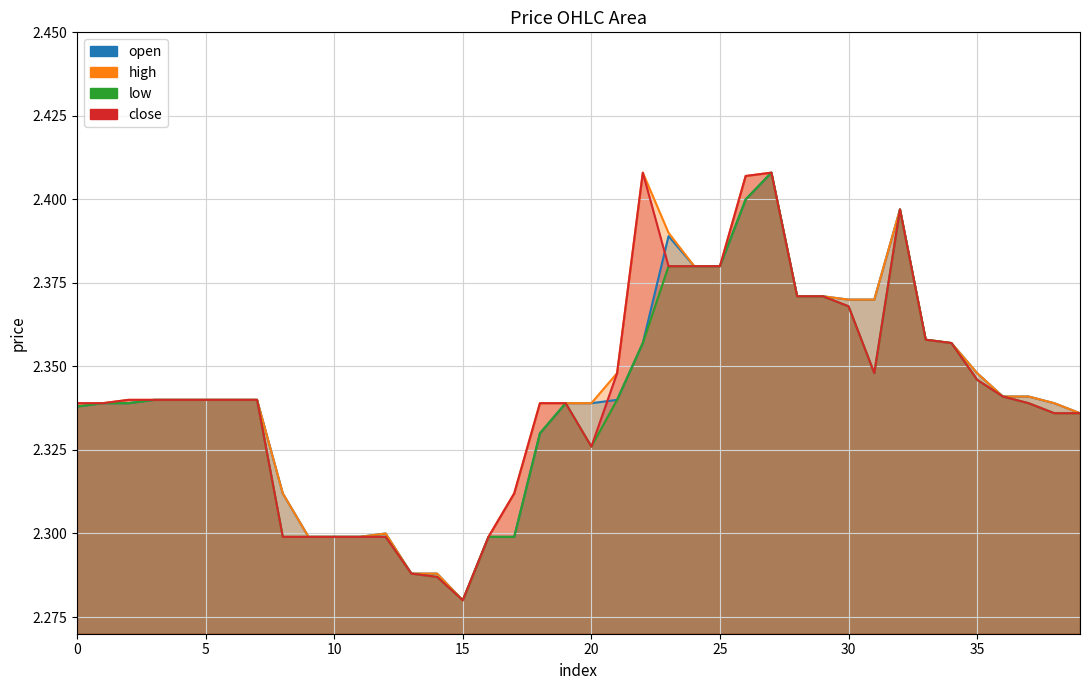

Reading right to left, what are all the values shown in this chart?

open: 2.3	2.3	2.3	2.3	2.3	2.4	2.4	2.4	2.4	2.4	2.4	2.4	2.4	2.4	2.4	2.4	2.4	2.4	2.3	2.3	2.3	2.3	2.3	2.3	2.3	2.3	2.3	2.3	2.3	2.3	2.3	2.3	2.3	2.3	2.3	2.3	2.3	2.3	2.3	2.3
high: 2.3	2.3	2.3	2.3	2.3	2.4	2.4	2.4	2.4	2.4	2.4	2.4	2.4	2.4	2.4	2.4	2.4	2.4	2.3	2.3	2.3	2.3	2.3	2.3	2.3	2.3	2.3	2.3	2.3	2.3	2.3	2.3	2.3	2.3	2.3	2.3	2.3	2.3	2.3	2.3
low: 2.3	2.3	2.3	2.3	2.3	2.4	2.4	2.4	2.3	2.4	2.4	2.4	2.4	2.4	2.4	2.4	2.4	2.4	2.3	2.3	2.3	2.3	2.3	2.3	2.3	2.3	2.3	2.3	2.3	2.3	2.3	2.3	2.3	2.3	2.3	2.3	2.3	2.3	2.3	2.3
close: 2.3	2.3	2.3	2.3	2.3	2.4	2.4	2.4	2.3	2.4	2.4	2.4	2.4	2.4	2.4	2.4	2.4	2.4	2.3	2.3	2.3	2.3	2.3	2.3	2.3	2.3	2.3	2.3	2.3	2.3	2.3	2.3	2.3	2.3	2.3	2.3	2.3	2.3	2.3	2.3